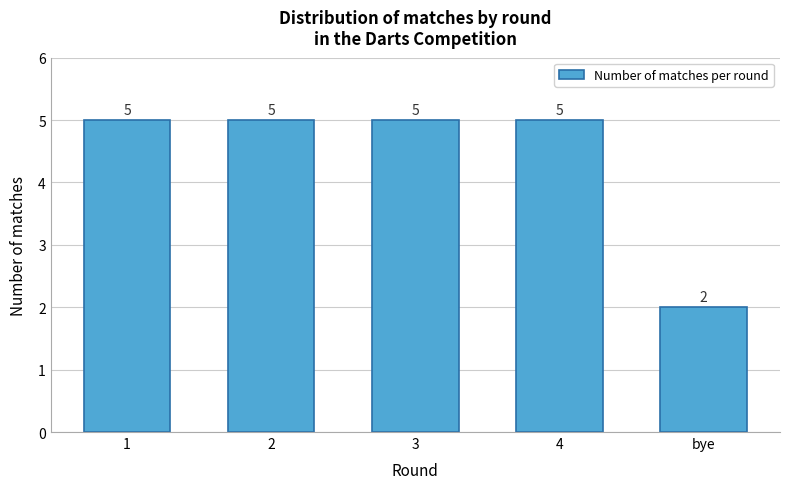

Reading left to right, what are all the values shown in this chart?

5	5	5	5	2